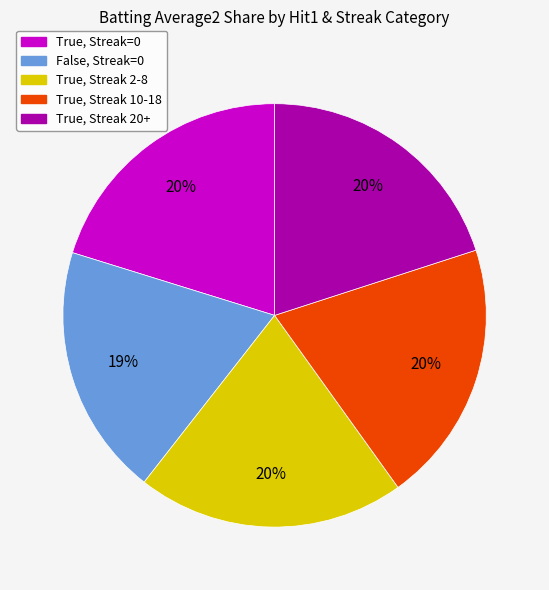

Is there a majority slice in this chart?

No